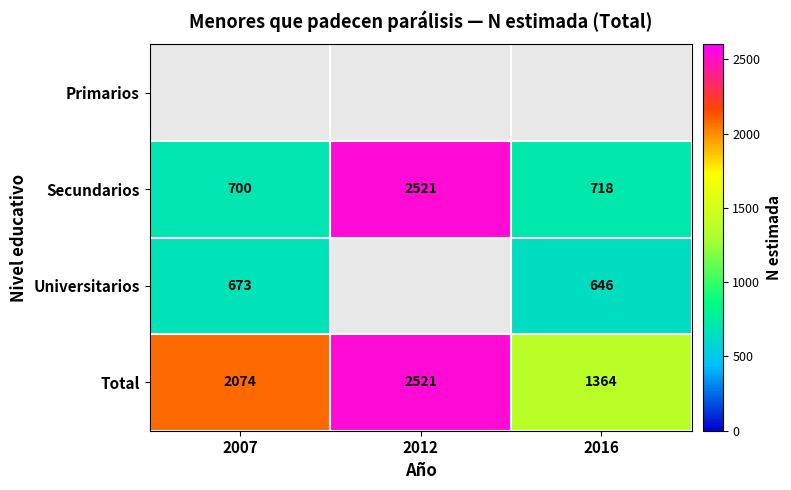

True or false: Universitarios has a value of 646 at 2016.

True